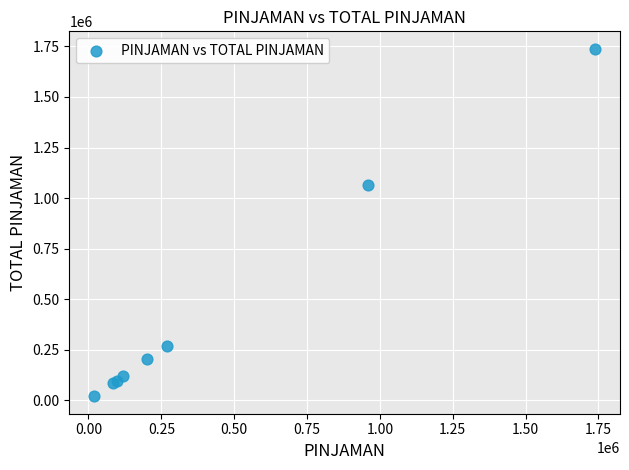

What Y value in the scatter plot is closest to 879274?

1063134